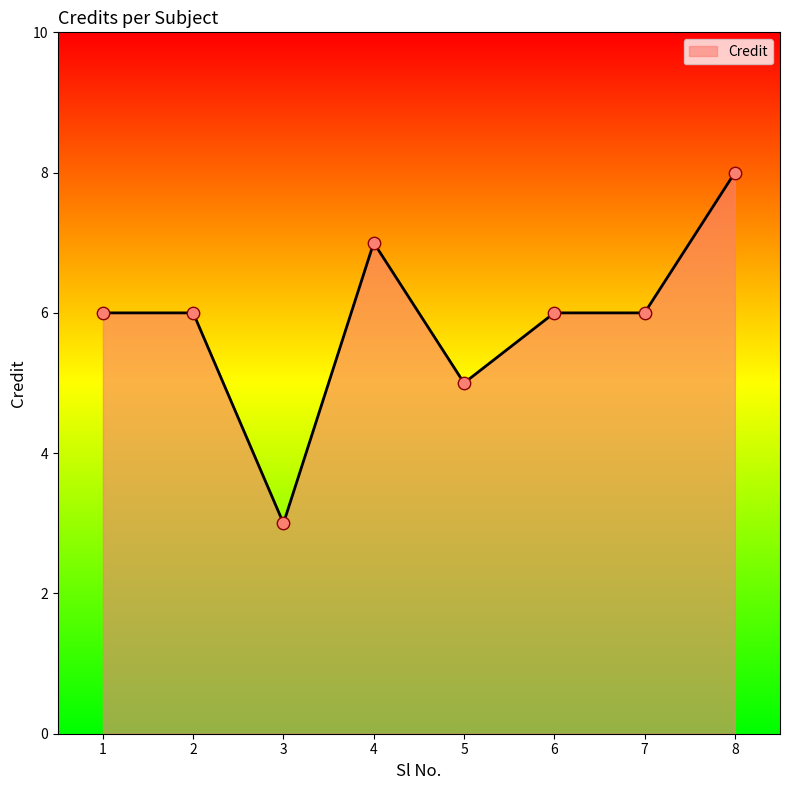

What is the change in value from 3 to 6?

+3